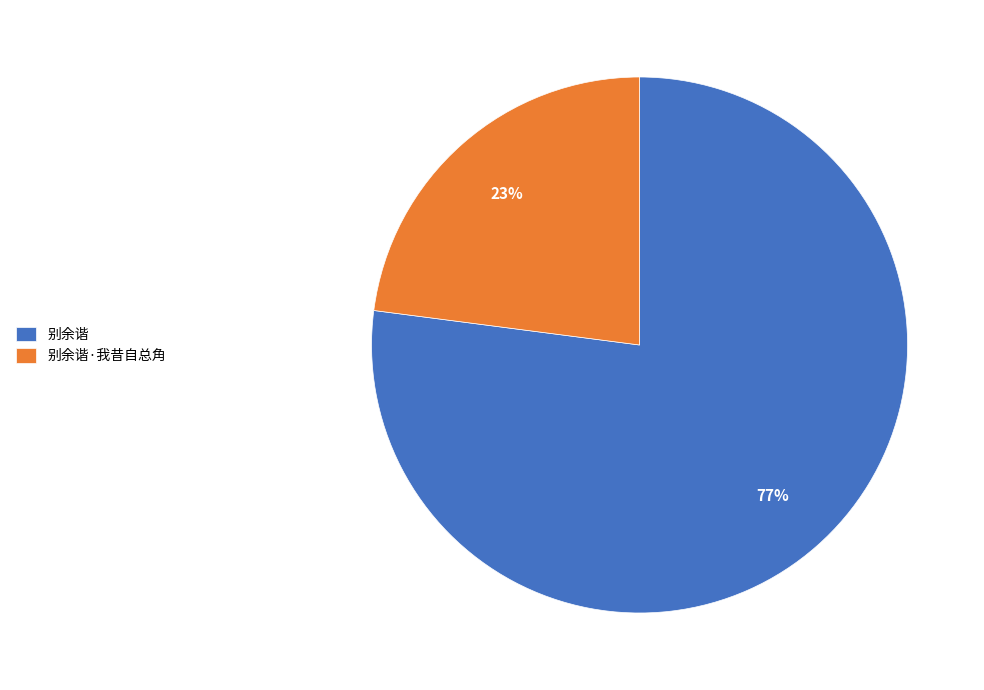

Rank the categories by value from highest to lowest.

别余谐, 别余谐·我昔自总角